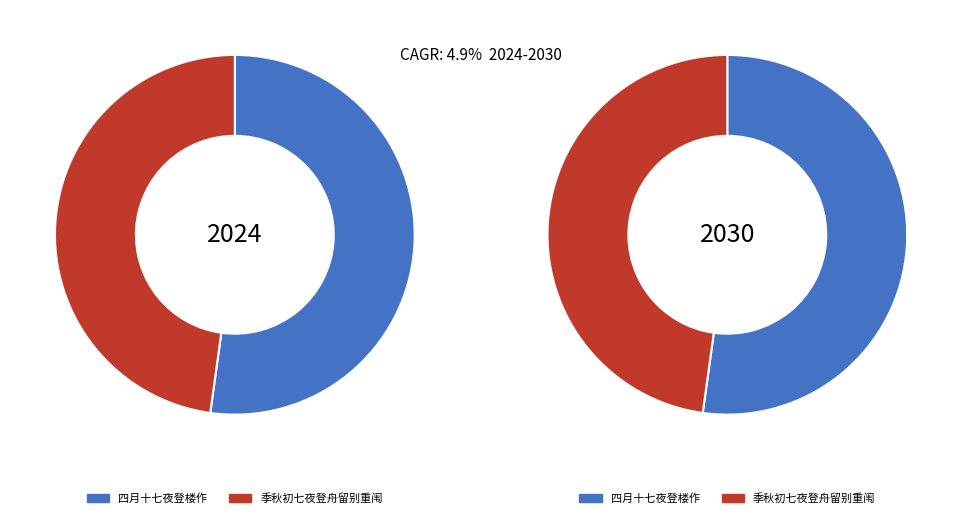

To the nearest percent, what percentage of the pie is 四月十七夜登楼作?

52%